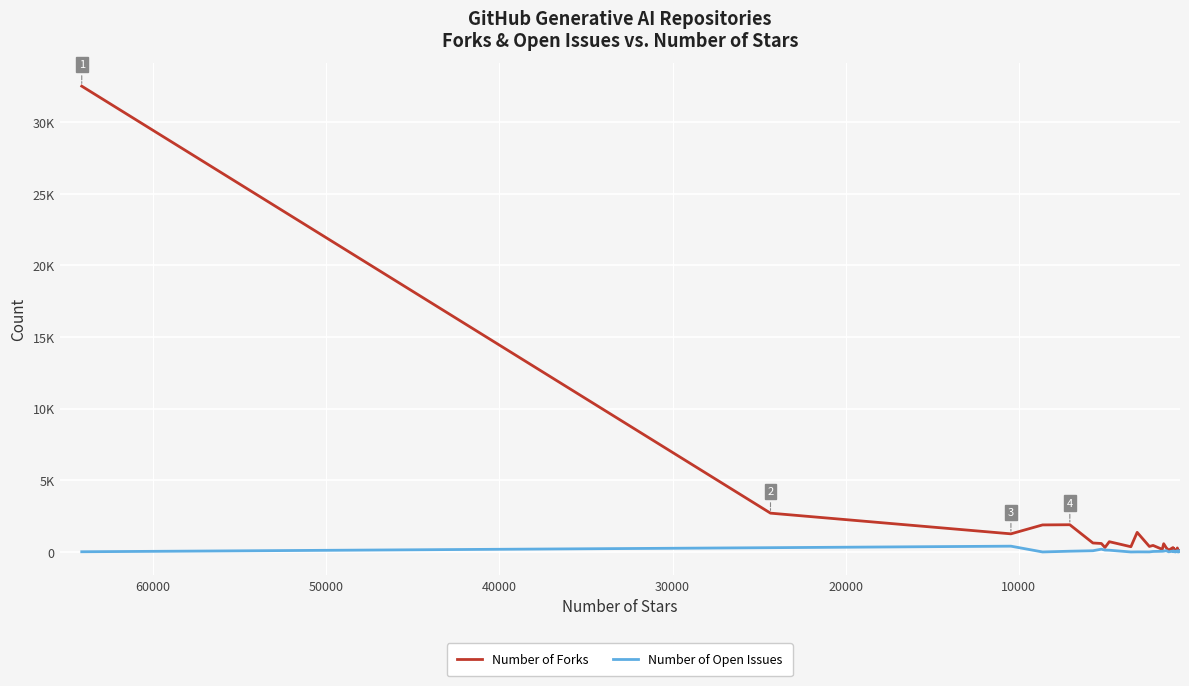

What is the lowest value of the Number of Forks series?

49